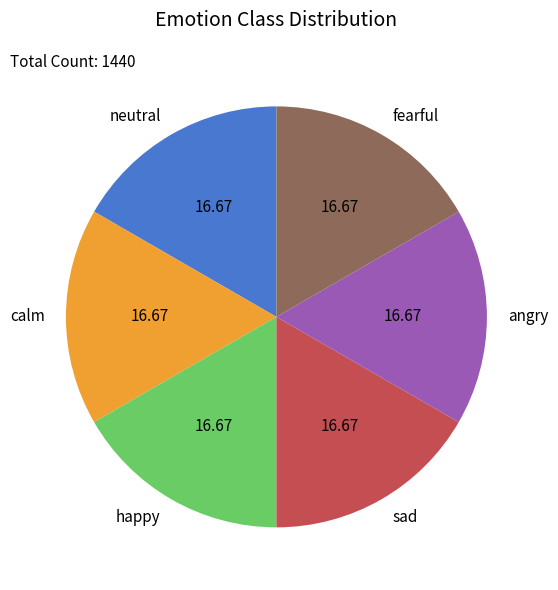

Count the number of slices in the pie.

6